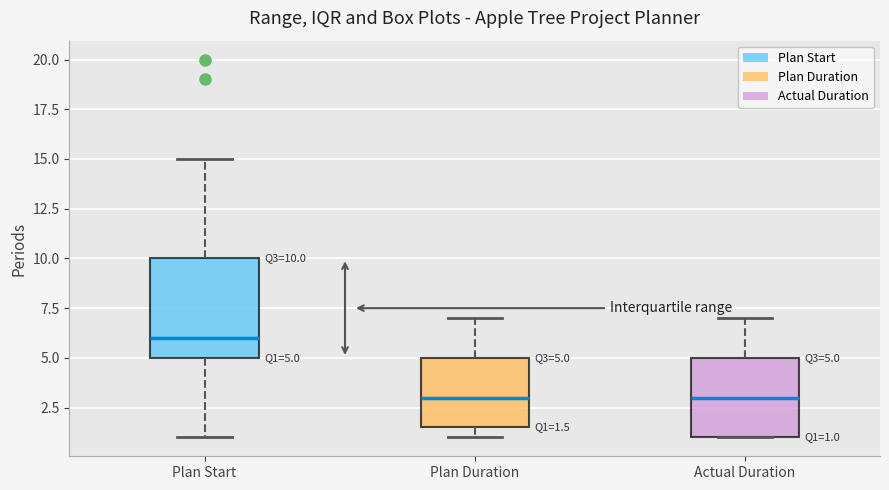

Which box has the highest median line?

Plan Start